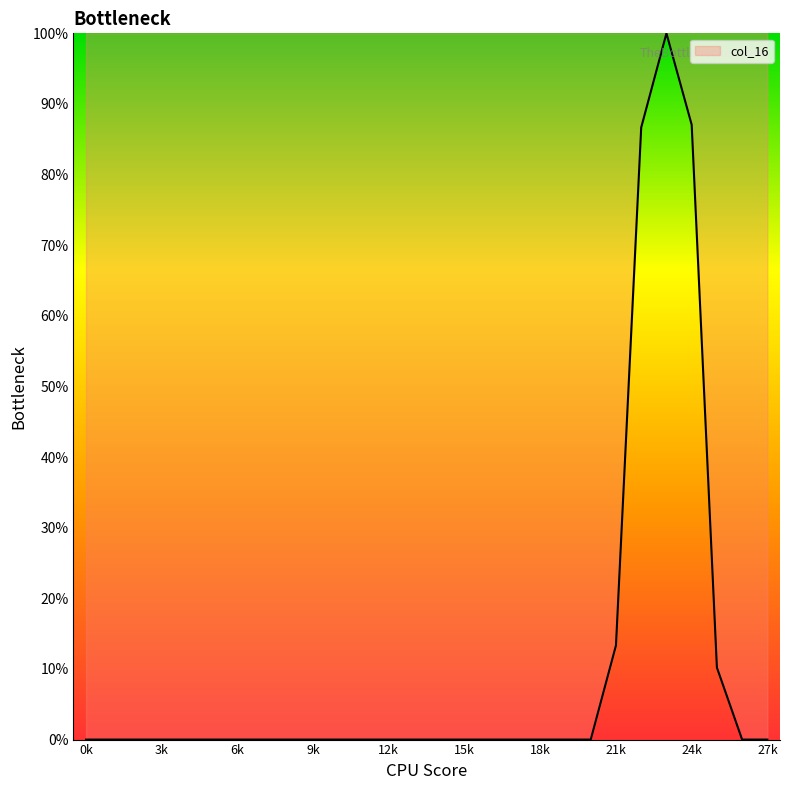

What is the difference between the maximum and minimum values?

100.0